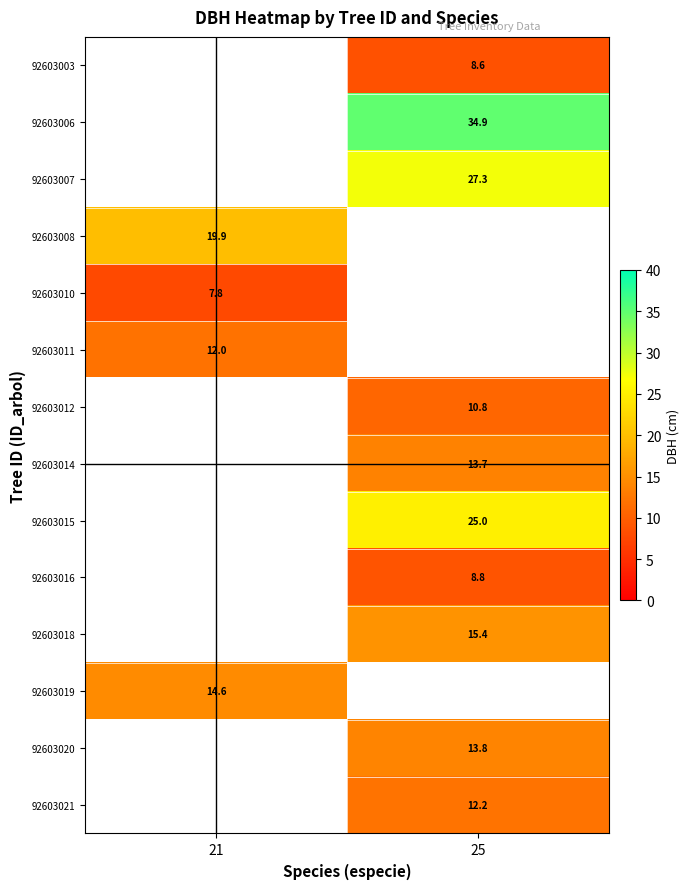

Is the value of 92603019 at 21 greater than the value of 92603021 at 25?

Yes